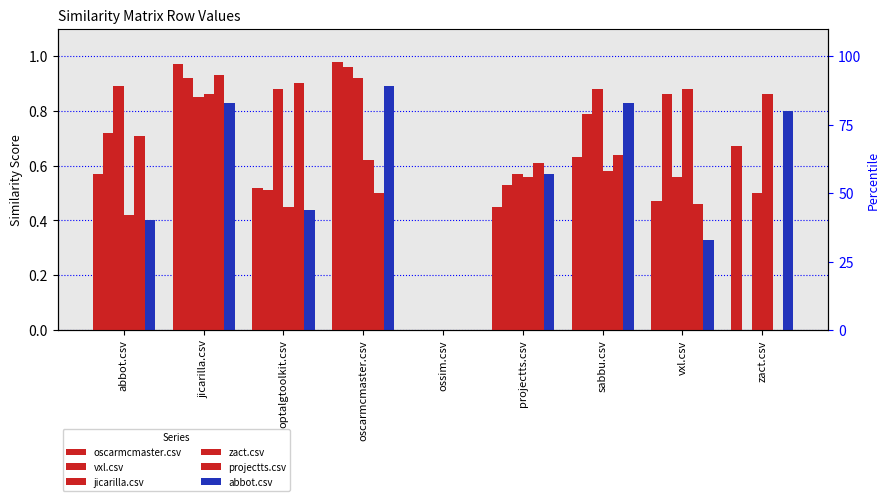

Reading left to right, transcribe all the data shown in this chart.

oscarmcmaster.csv: abbot.csv=0.6	jicarilla.csv=1.0	optalgtoolkit.csv=0.5	oscarmcmaster.csv=1.0	ossim.csv=0.0	projectts.csv=0.5	sabbu.csv=0.6	vxl.csv=0.5	zact.csv=0.7
vxl.csv: abbot.csv=0.7	jicarilla.csv=0.9	optalgtoolkit.csv=0.5	oscarmcmaster.csv=1.0	ossim.csv=0.0	projectts.csv=0.5	sabbu.csv=0.8	vxl.csv=0.9	zact.csv=0.0
jicarilla.csv: abbot.csv=0.9	jicarilla.csv=0.8	optalgtoolkit.csv=0.9	oscarmcmaster.csv=0.9	ossim.csv=0.0	projectts.csv=0.6	sabbu.csv=0.9	vxl.csv=0.6	zact.csv=0.5
zact.csv: abbot.csv=0.4	jicarilla.csv=0.9	optalgtoolkit.csv=0.5	oscarmcmaster.csv=0.6	ossim.csv=0.0	projectts.csv=0.6	sabbu.csv=0.6	vxl.csv=0.9	zact.csv=0.9
projectts.csv: abbot.csv=0.7	jicarilla.csv=0.9	optalgtoolkit.csv=0.9	oscarmcmaster.csv=0.5	ossim.csv=0.0	projectts.csv=0.6	sabbu.csv=0.6	vxl.csv=0.5	zact.csv=0.0
abbot.csv: abbot.csv=0.4	jicarilla.csv=0.8	optalgtoolkit.csv=0.4	oscarmcmaster.csv=0.9	ossim.csv=0.0	projectts.csv=0.6	sabbu.csv=0.8	vxl.csv=0.3	zact.csv=0.8